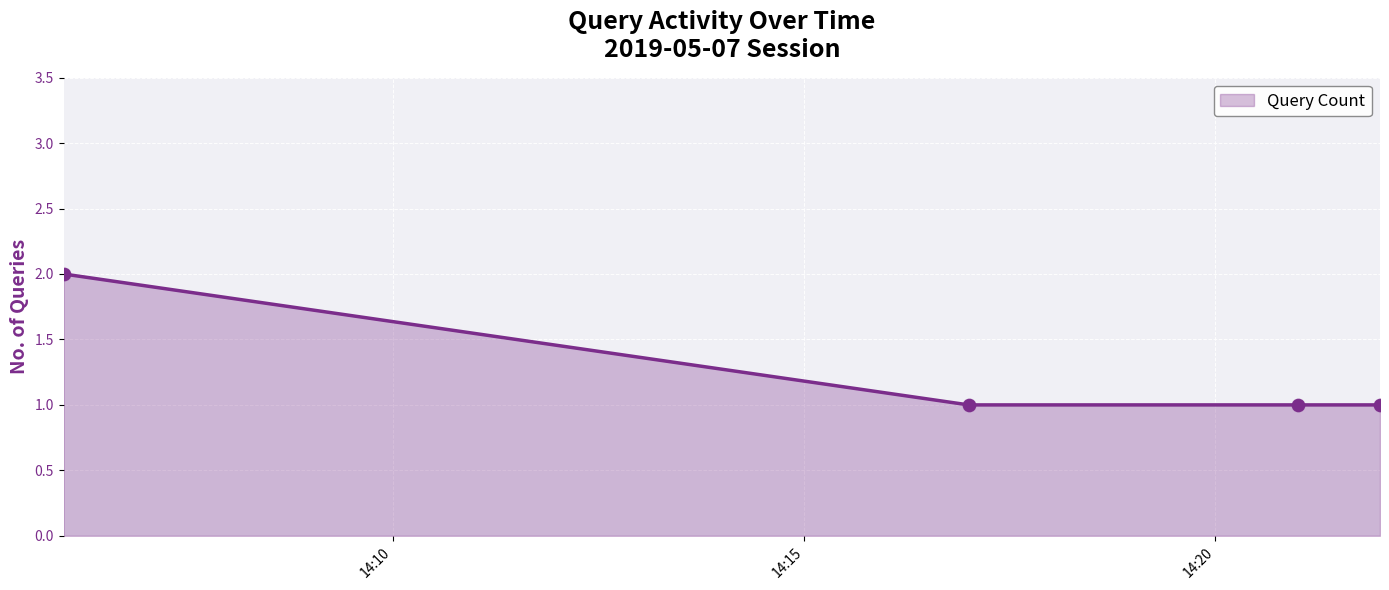

What is the sum of all values?

5